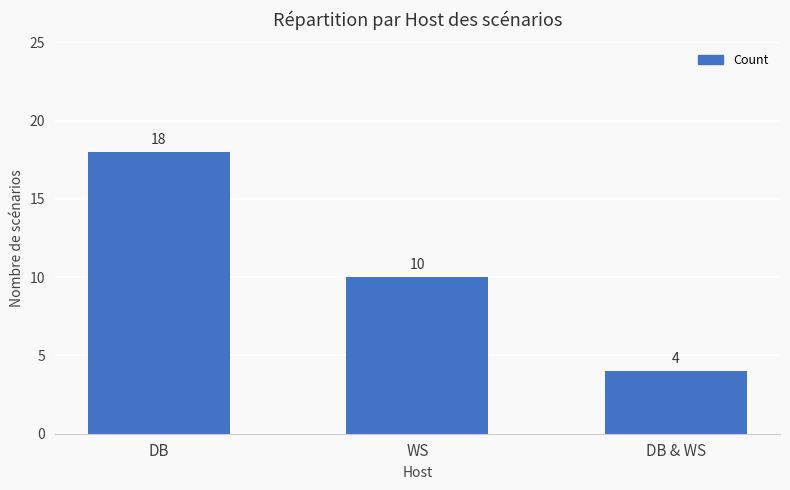

What is the change in value from DB to WS?

-8